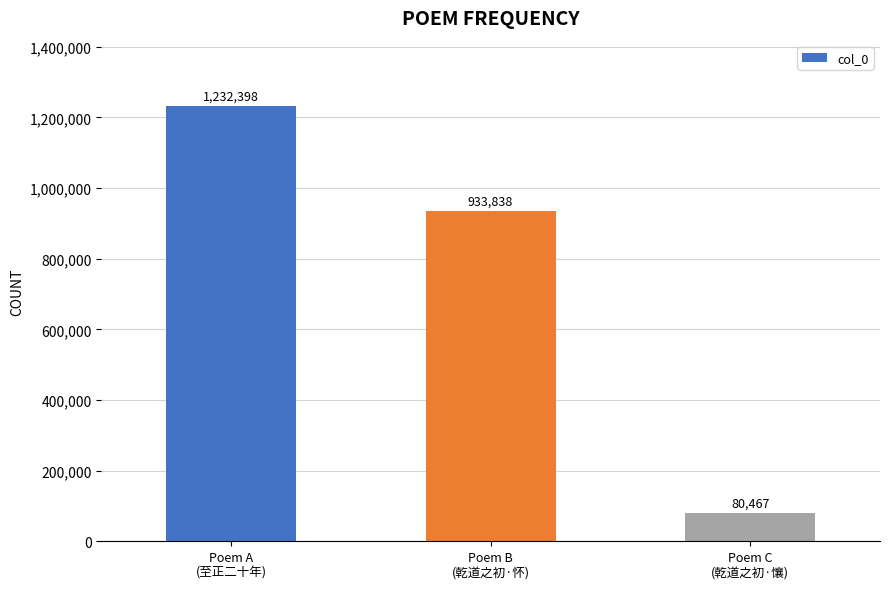

At which label does the data first exceed 933838?

Poem A
(至正二十年)